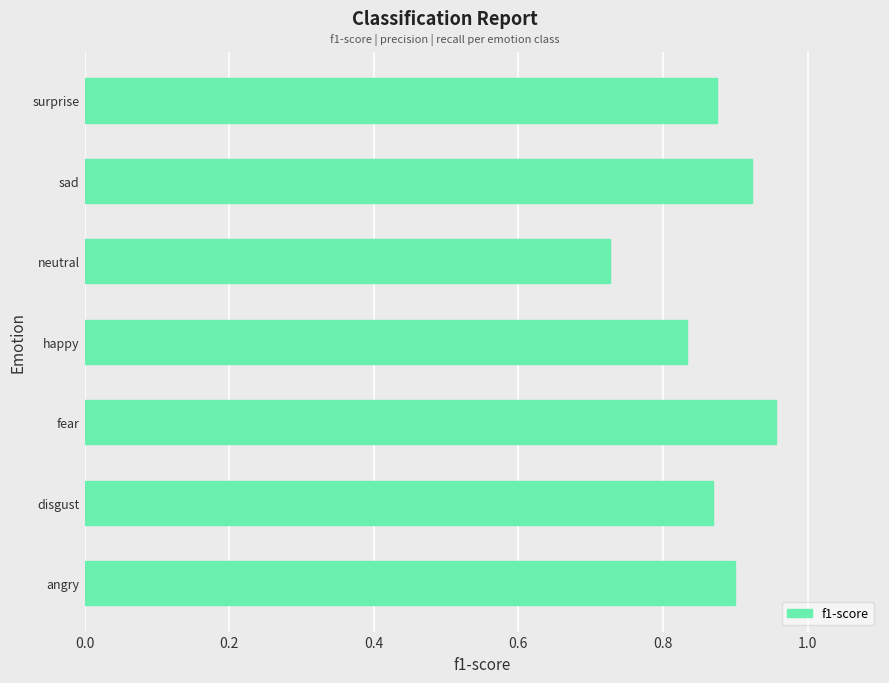

Which has a higher value, surprise or happy?

surprise